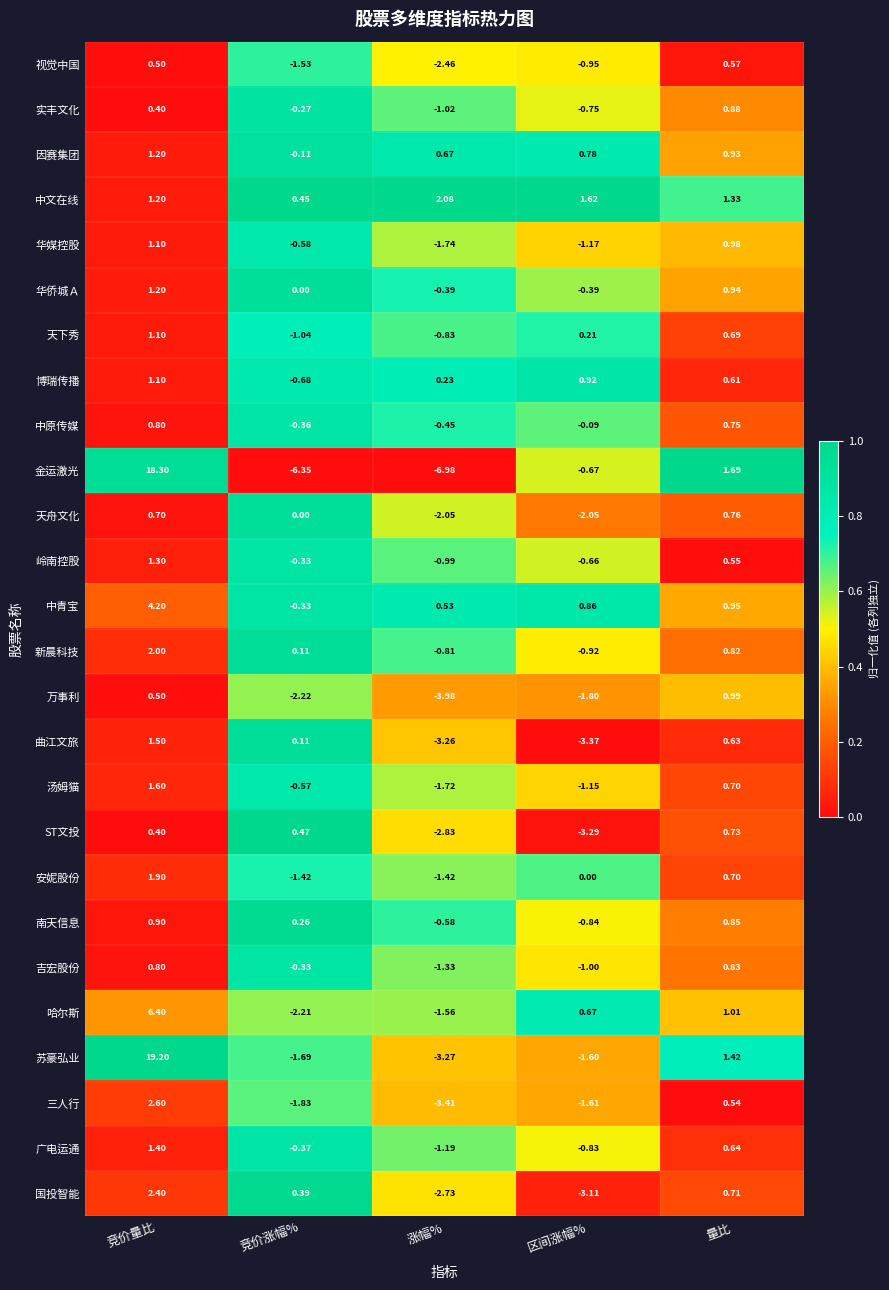

At which label is 金运激光 closest to 5?

量比